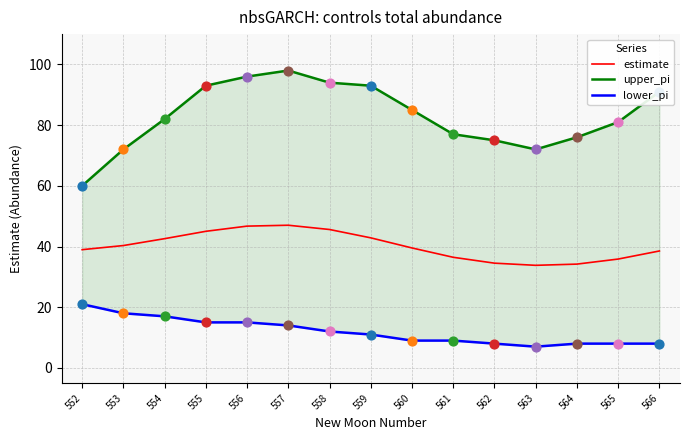

Which series has the widest spread of Y values?

upper_pi